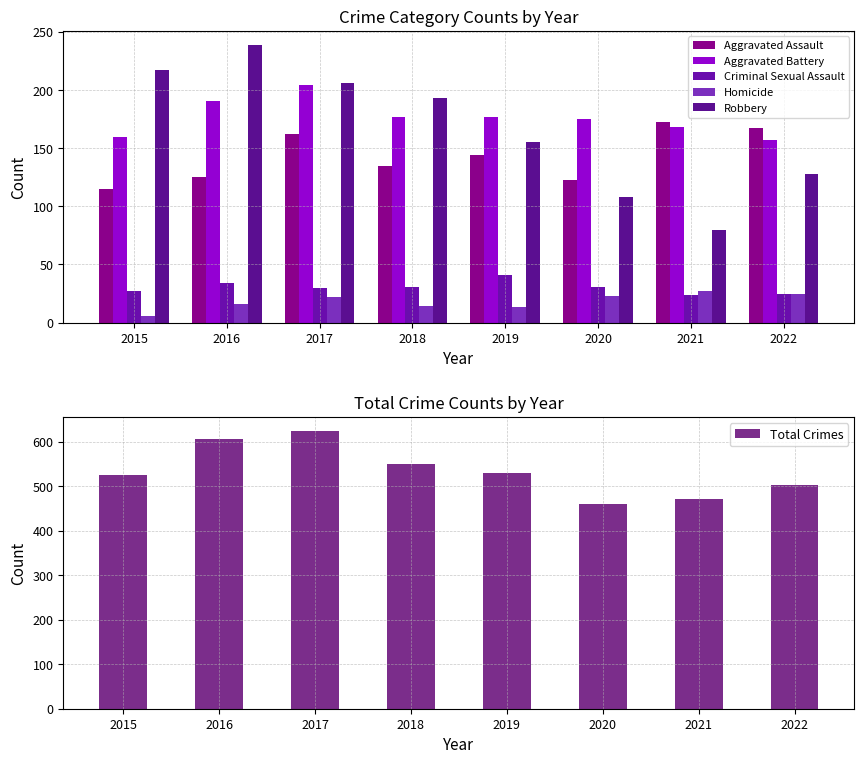

Which series has the largest total across all categories?

Total Crimes